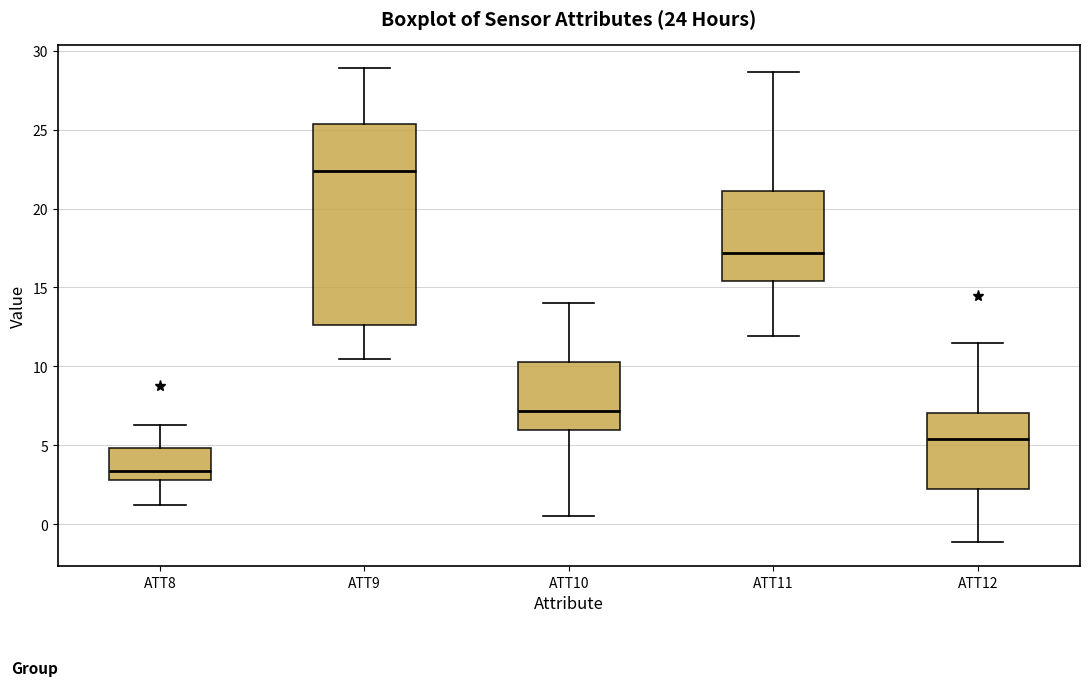

Reading left to right, transcribe this box plot: for each box, give where its median line is, the range the box spans, and where its two whiskers end, as read against the y-axis. The values are not printed on the chart, so give them approximately, as read against the axis.

ATT8: median 3.5, box 3.0 to 5.0, whiskers 1.0 to 6.5
ATT9: median 22.5, box 12.5 to 25.5, whiskers 10.5 to 29.0
ATT10: median 7.0, box 6.0 to 10.5, whiskers 0.5 to 14.0
ATT11: median 17.0, box 15.5 to 21.0, whiskers 12.0 to 28.5
ATT12: median 5.5, box 2.0 to 7.0, whiskers -1.0 to 11.5